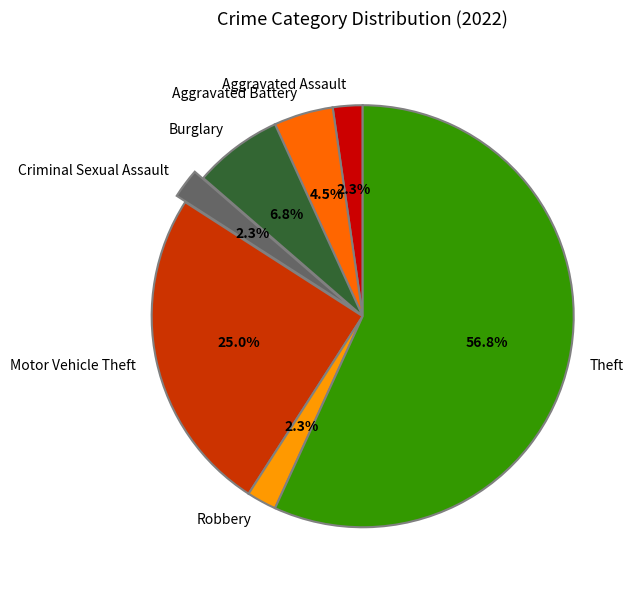

To the nearest percent, what percentage of the pie is Robbery?

2%